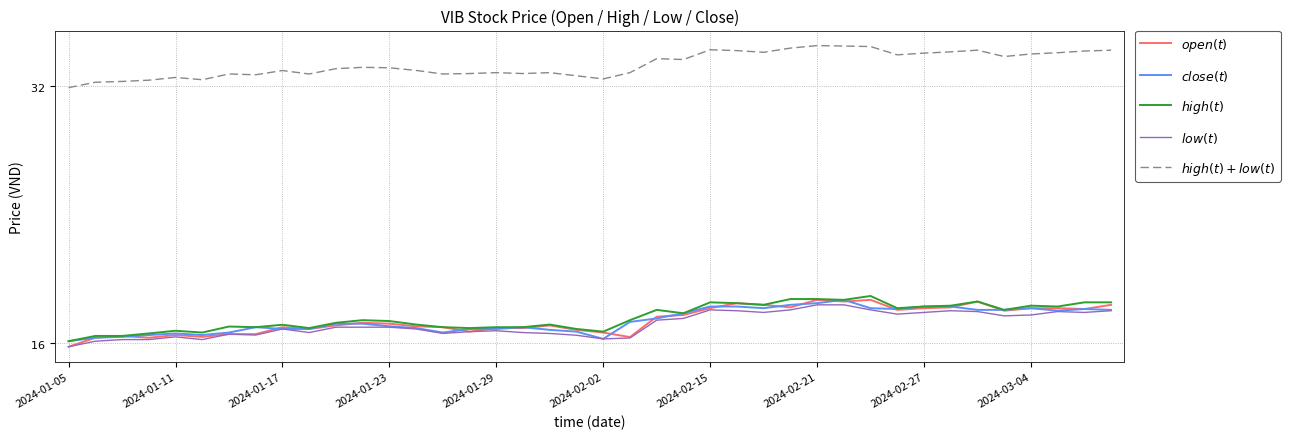

Which label corresponds to the smallest value in the chart?

2024-01-05